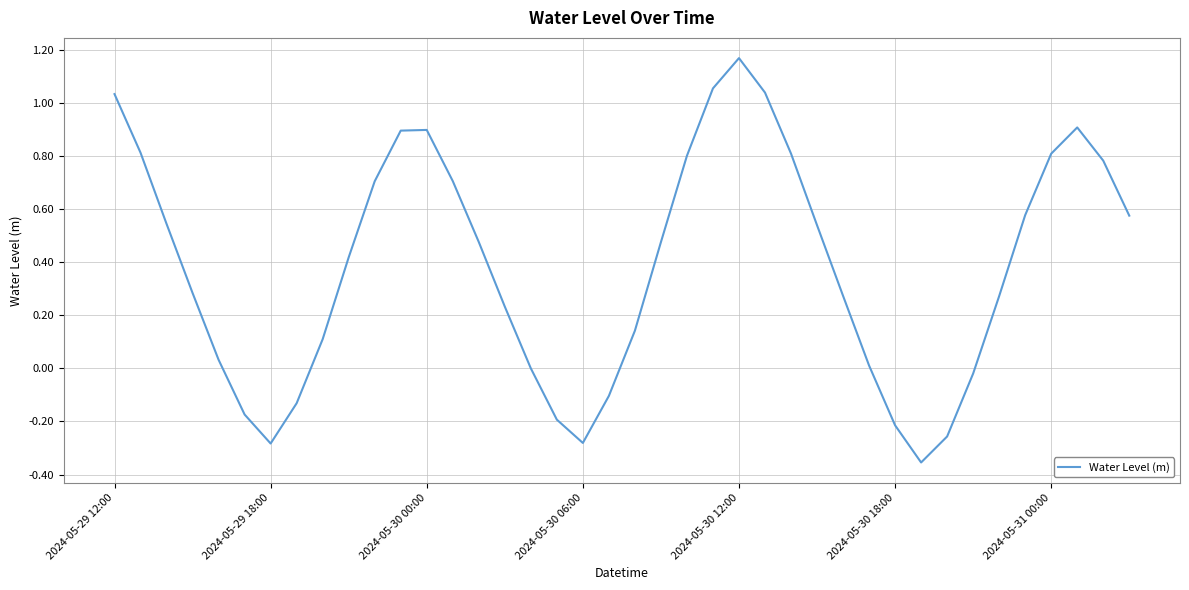

What is the difference between the maximum and minimum values?

1.5